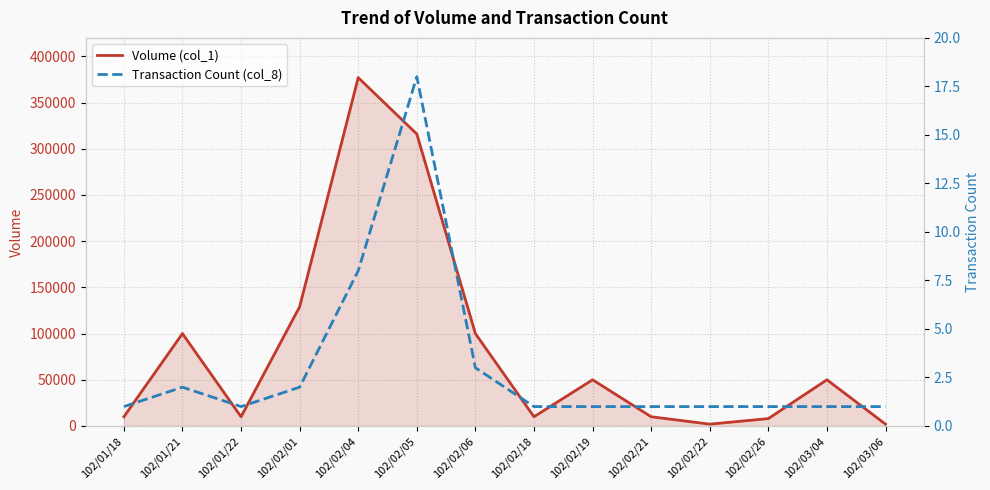

What is the sum of all Volume (col_1) values?

1174000